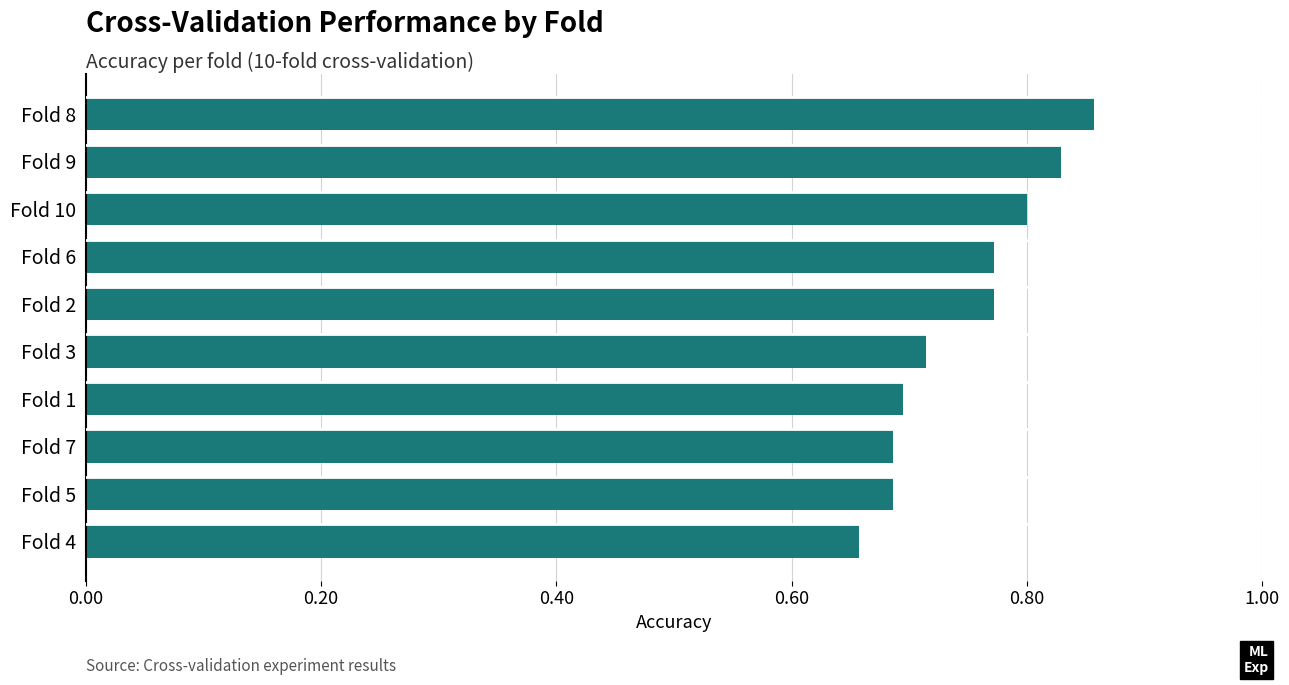

What is the difference between the second highest and minimum values?

0.2